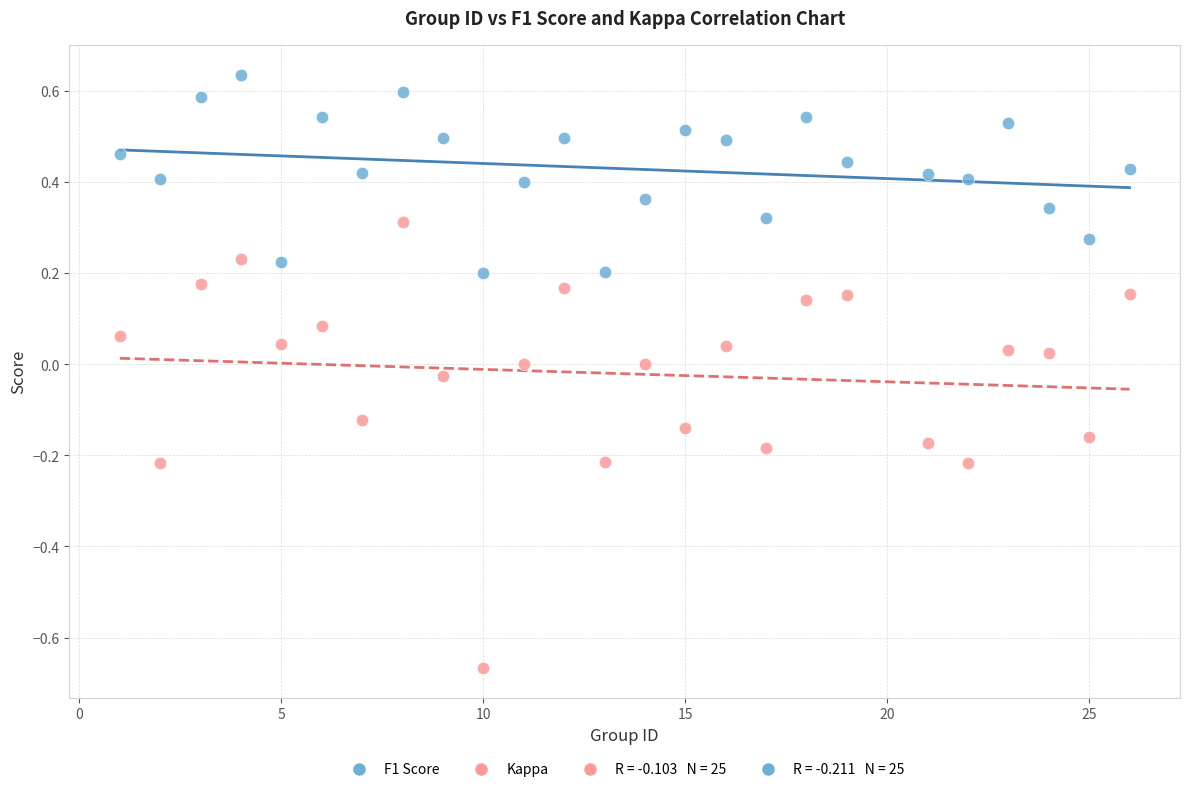

Which series has the largest Y range (max minus min)?

Kappa